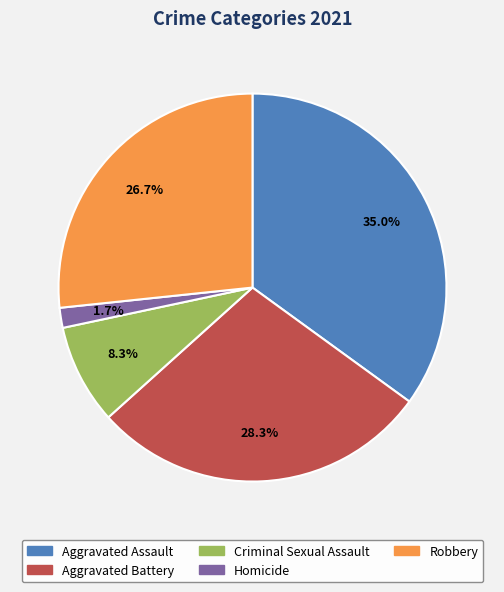

What percentage is the Aggravated Battery slice, to the nearest percent?

28%